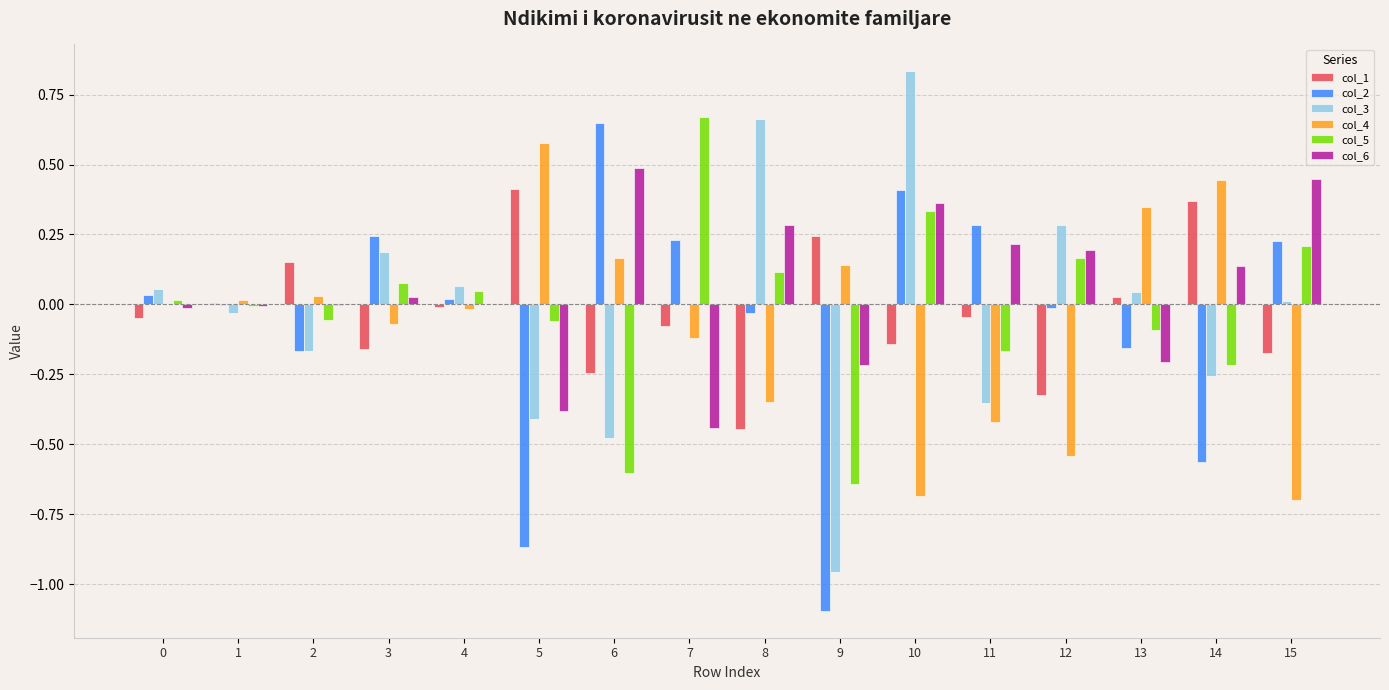

Which series has the largest range (max minus min)?

col_3